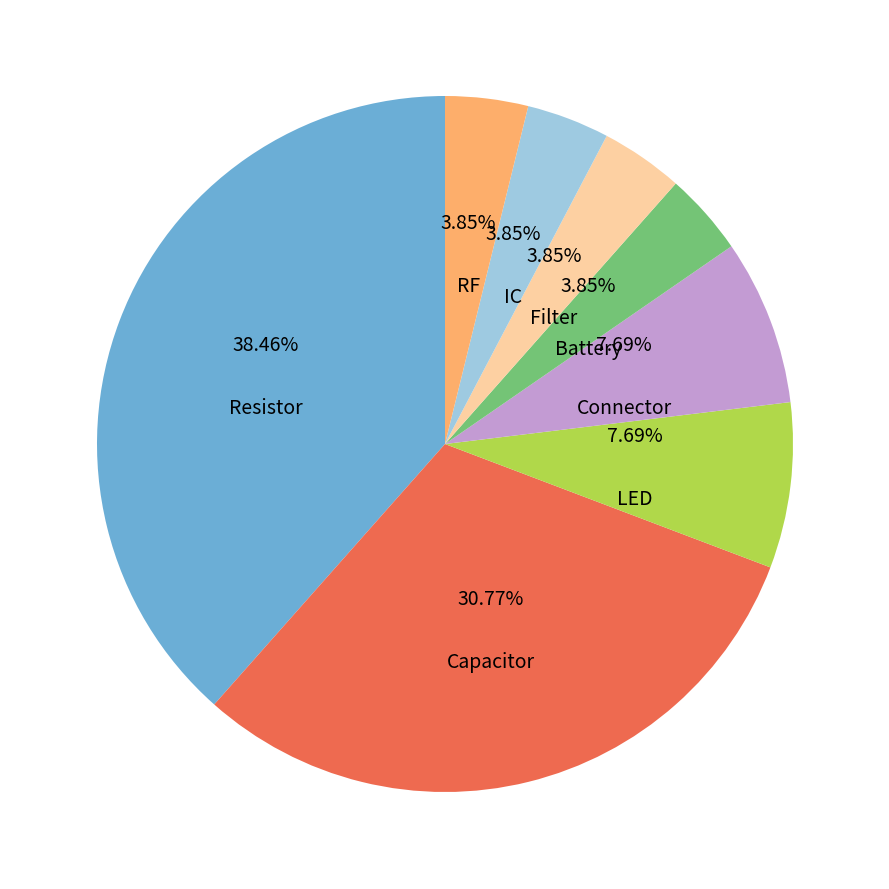

To the nearest percent, what is the average slice percentage?

12%